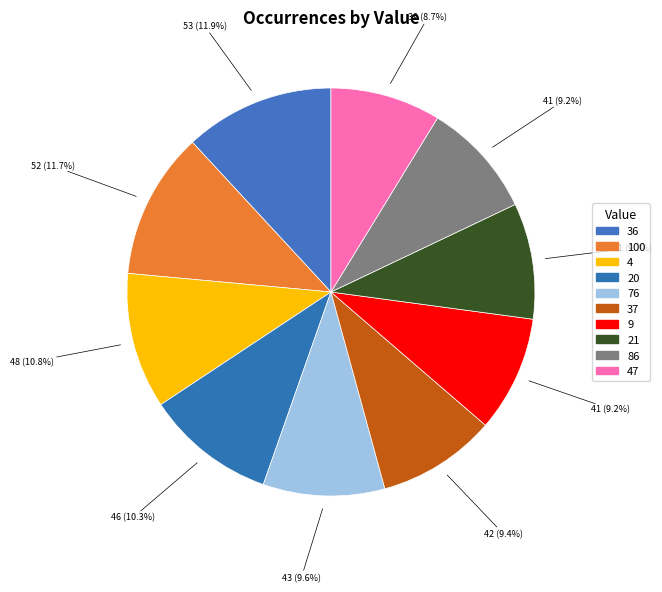

What is the change in value from 4 to 20?

-2